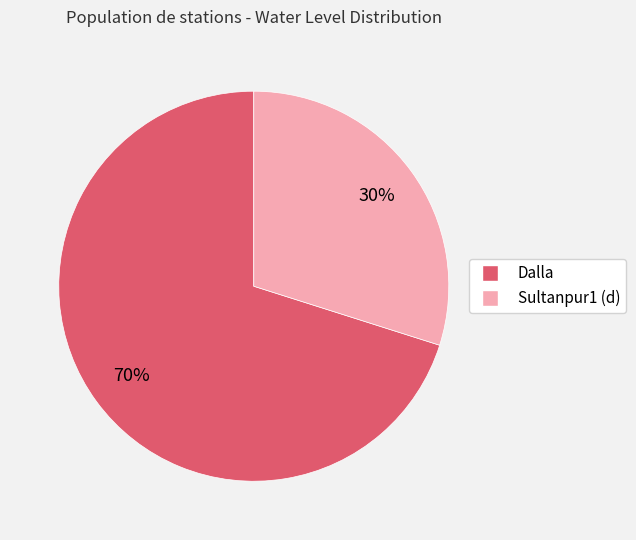

To the nearest percent, what is the difference between the largest and smallest slice percentages?

40%